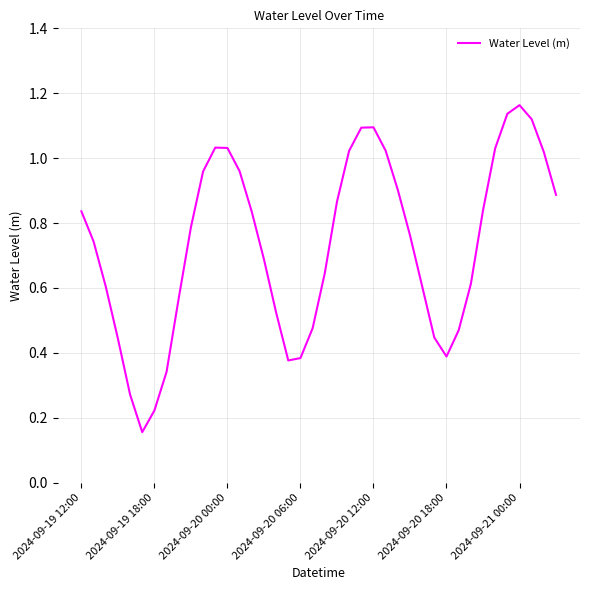

What is the difference between the maximum and minimum values?

1.0